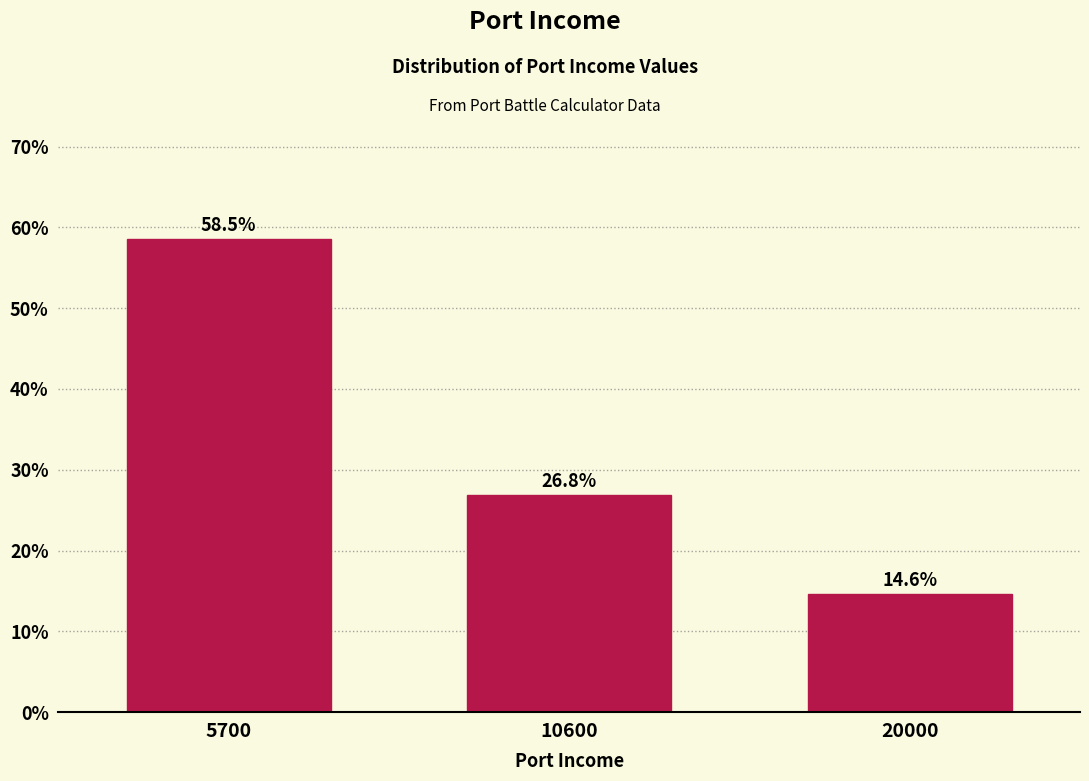

Reading right to left, extract all data points from this chart.

20000=14.6	10600=26.8	5700=58.5